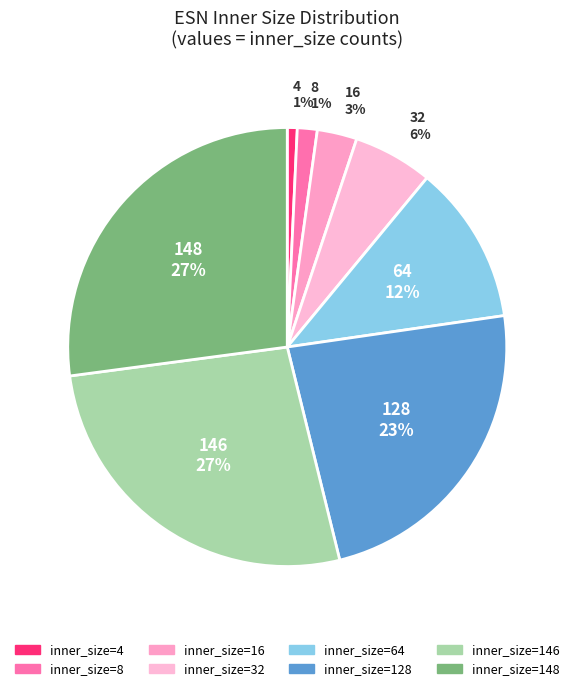

Count the number of slices in the pie.

8